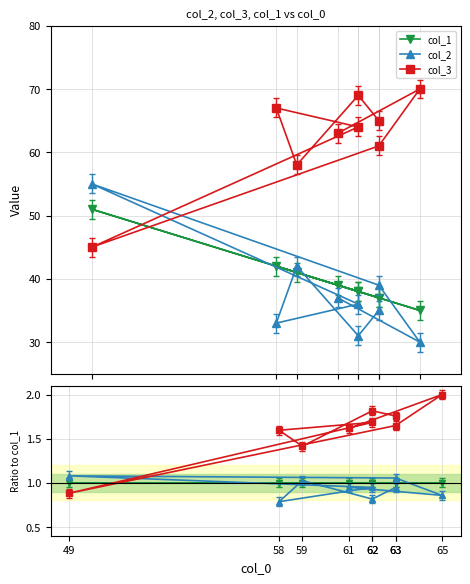

Reading left to right, what are all the values shown in this chart?

col_1: 63=37.0	62=38.0	59=41.0	58=42.0	62=38.0	49=51.0	63=37.0	65=35.0	61=39.0
col_2: 63=35.0	62=31.0	59=42.0	58=33.0	62=36.0	49=55.0	63=39.0	65=30.0	61=37.0
col_3: 63=65.0	62=69.0	59=58.0	58=67.0	62=64.0	49=45.0	63=61.0	65=70.0	61=63.0
col_1/col_1: 63=1.0	62=1.0	59=1.0	58=1.0	62=1.0	49=1.0	63=1.0	65=1.0	61=1.0
col_2/col_1: 63=0.9	62=0.8	59=1.0	58=0.8	62=0.9	49=1.1	63=1.1	65=0.9	61=0.9
col_3/col_1: 63=1.8	62=1.8	59=1.4	58=1.6	62=1.7	49=0.9	63=1.6	65=2.0	61=1.6